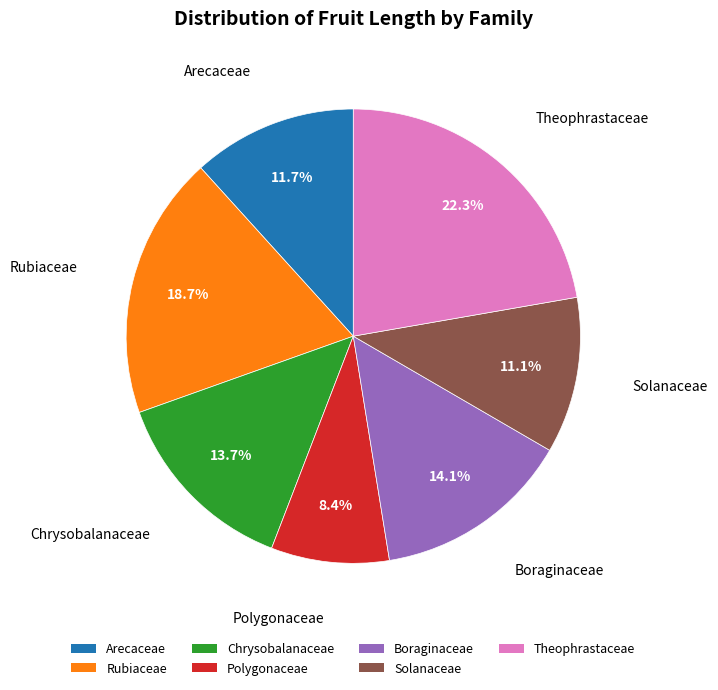

To the nearest percent, what is the average slice percentage?

14%